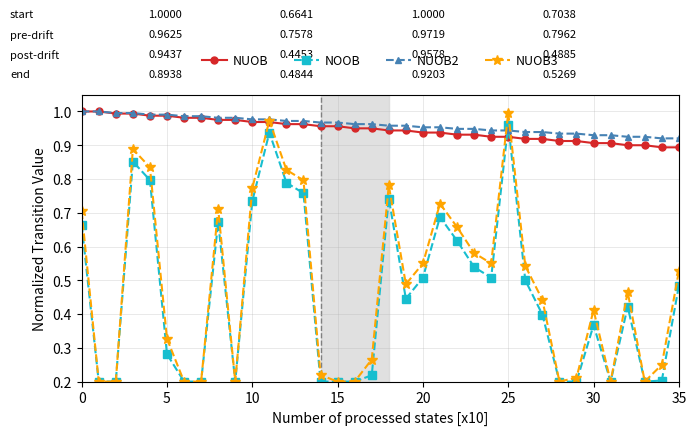

True or false: NOOB has more than 1 points higher than both neighbors.

True